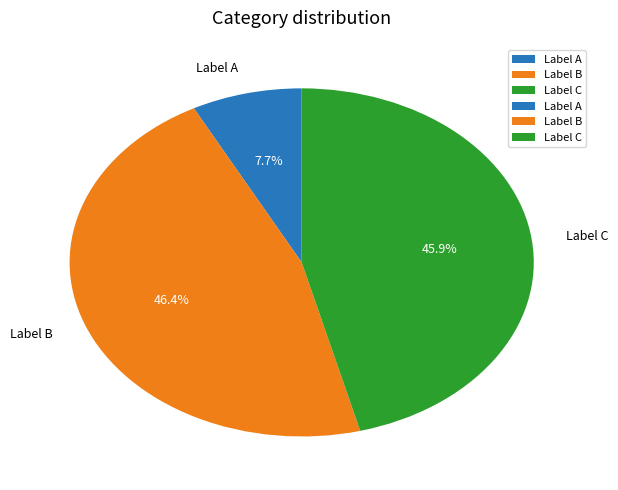

What percentage do Label B and Label A together represent?

54.1%